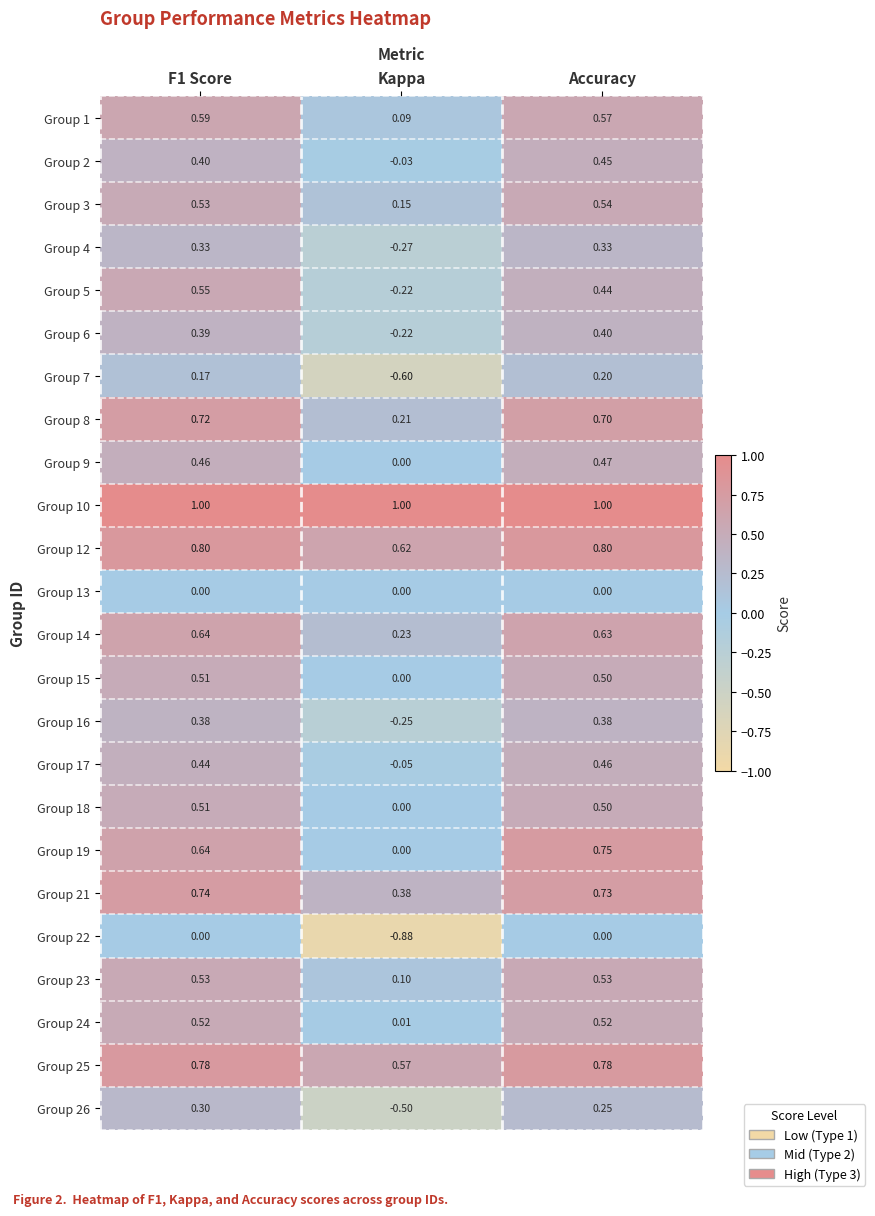

At which label does Group 16 reach its minimum?

Kappa